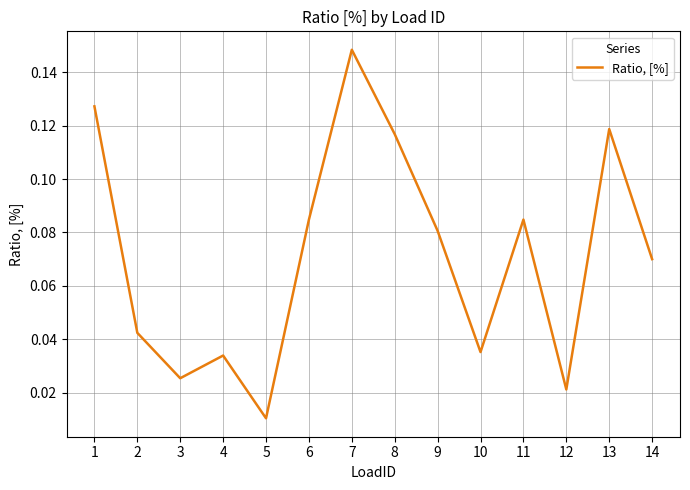

What is the change in value from 5 to 7?

+0.1